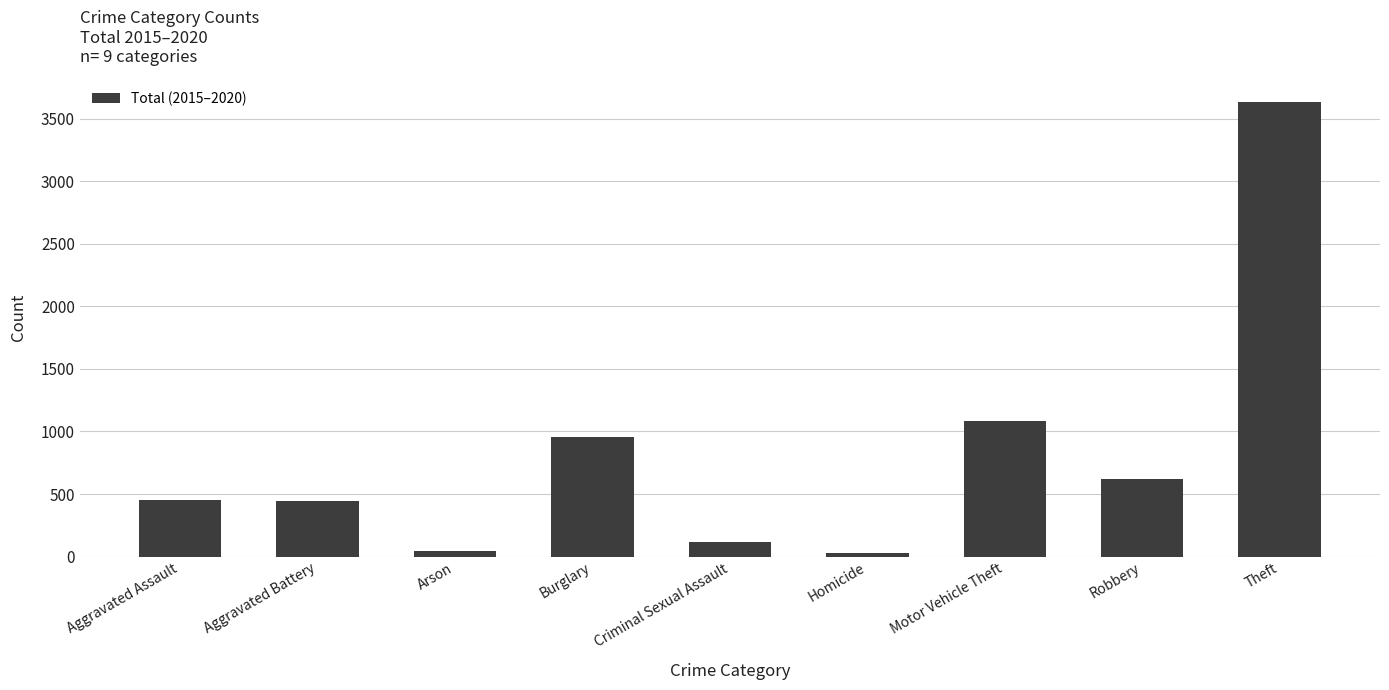

Which has a higher value, Aggravated Assault or Homicide?

Aggravated Assault